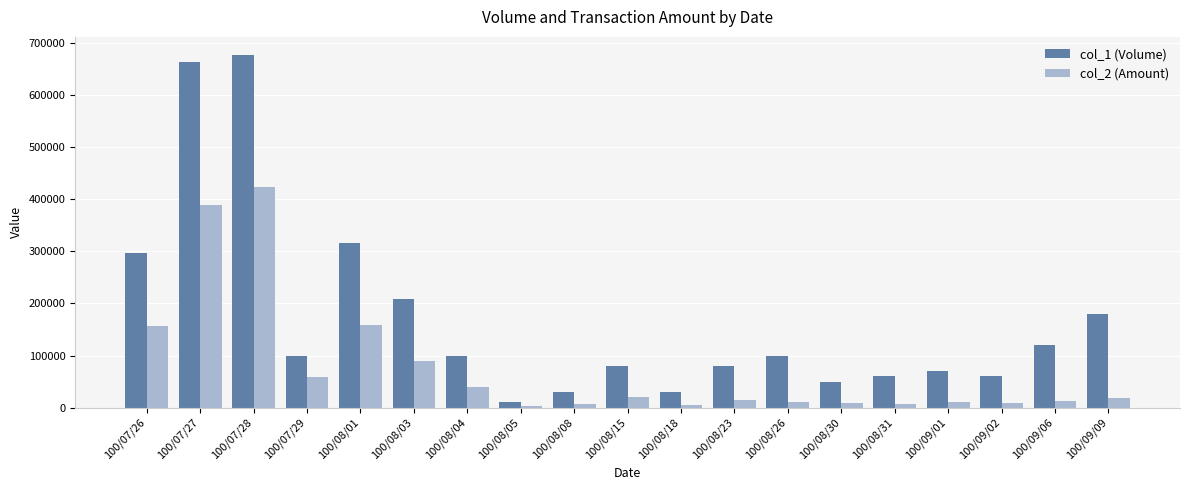

Is it true that col_1 (Volume) equals 60000 at 100/09/02?

True